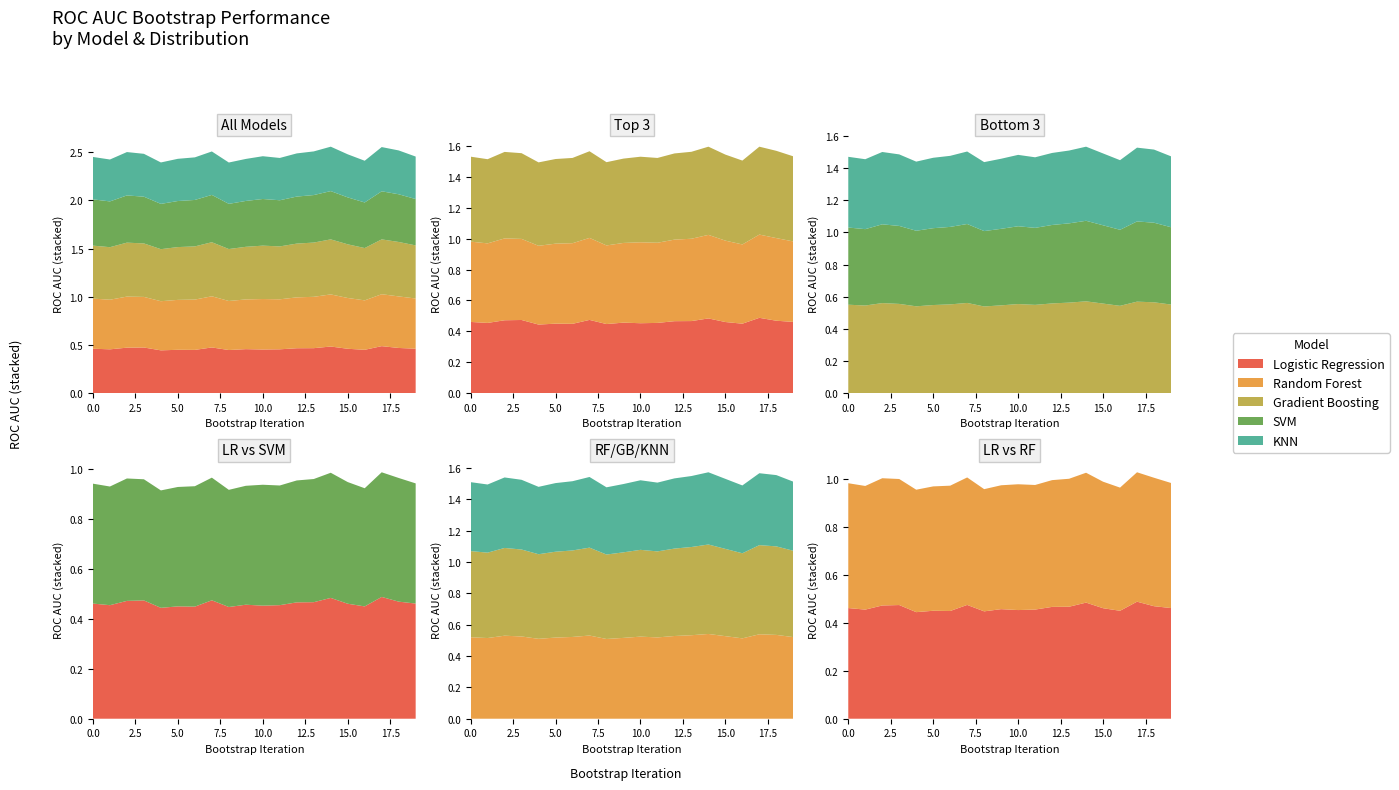

Reading left to right, extract all data points from this chart.

Logistic Regression: 0=0.5	1=0.5	2=0.5	3=0.5	4=0.4	5=0.4	6=0.4	7=0.5	8=0.4	9=0.5	10=0.5	11=0.5	12=0.5	13=0.5	14=0.5	15=0.5	16=0.4	17=0.5	18=0.5	19=0.5
Random Forest: 0=0.5	1=0.5	2=0.5	3=0.5	4=0.5	5=0.5	6=0.5	7=0.5	8=0.5	9=0.5	10=0.5	11=0.5	12=0.5	13=0.5	14=0.5	15=0.5	16=0.5	17=0.5	18=0.5	19=0.5
Gradient Boosting: 0=0.6	1=0.5	2=0.6	3=0.6	4=0.5	5=0.5	6=0.6	7=0.6	8=0.5	9=0.5	10=0.6	11=0.5	12=0.6	13=0.6	14=0.6	15=0.6	16=0.5	17=0.6	18=0.6	19=0.6
SVM: 0=0.5	1=0.5	2=0.5	3=0.5	4=0.5	5=0.5	6=0.5	7=0.5	8=0.5	9=0.5	10=0.5	11=0.5	12=0.5	13=0.5	14=0.5	15=0.5	16=0.5	17=0.5	18=0.5	19=0.5
KNN: 0=0.4	1=0.4	2=0.5	3=0.4	4=0.4	5=0.4	6=0.4	7=0.5	8=0.4	9=0.4	10=0.4	11=0.4	12=0.4	13=0.5	14=0.5	15=0.4	16=0.4	17=0.5	18=0.5	19=0.4